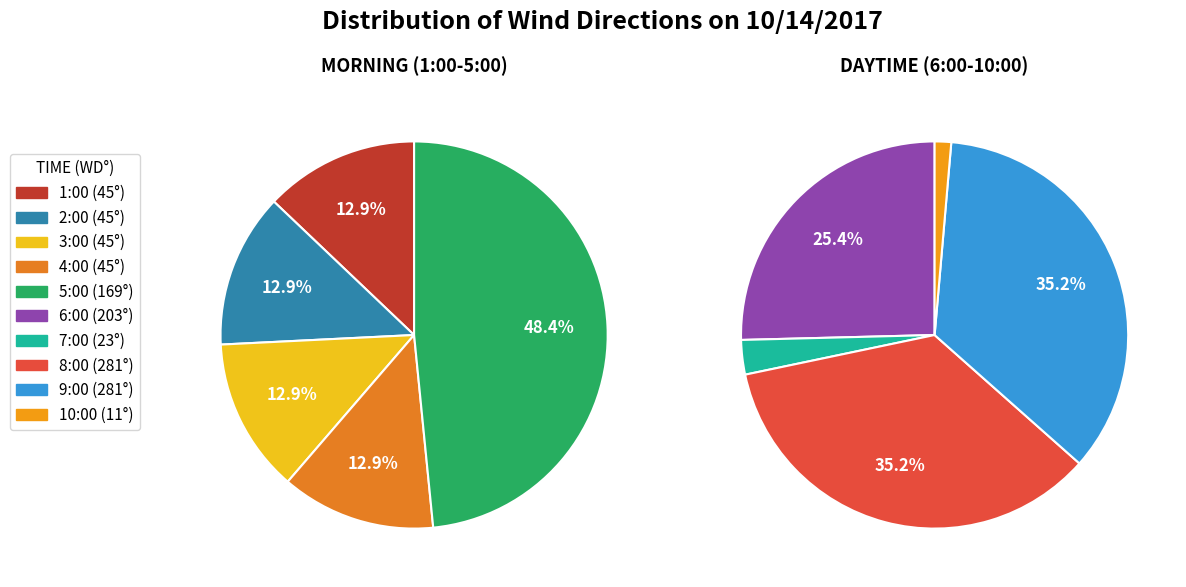

Combined, do 4:00 and 8:00 account for over 50%?

No